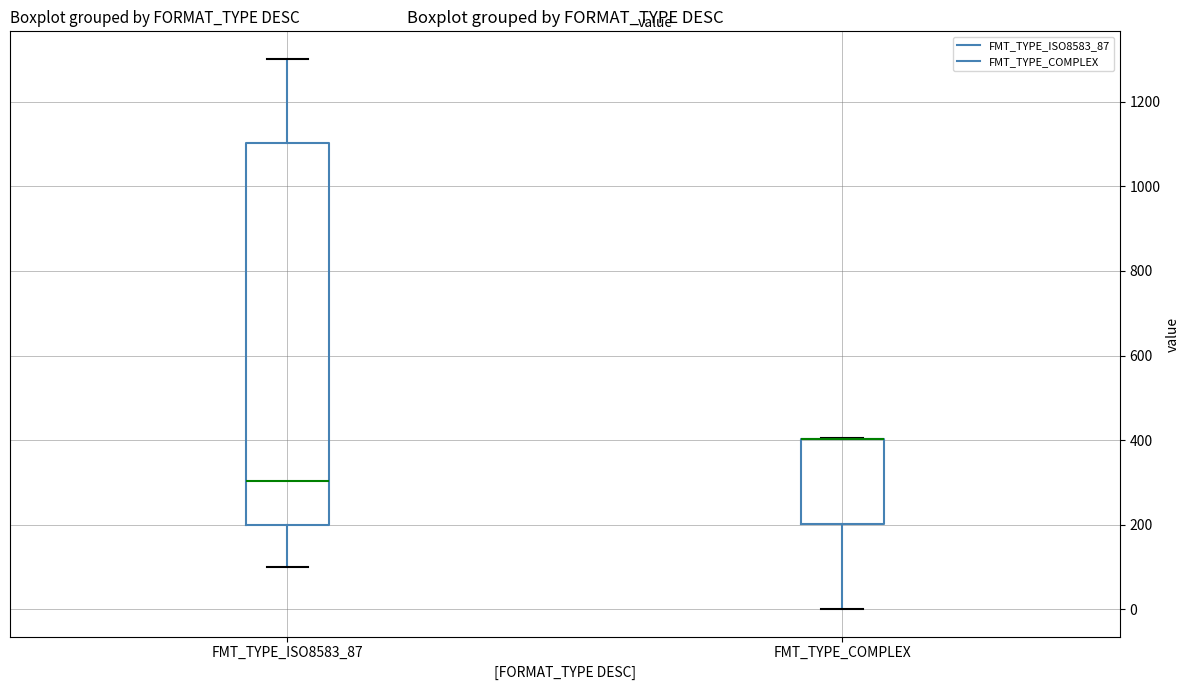

Where does the upper whisker of the box for FMT_TYPE_ISO8583_87 end on the y-axis? The values are not printed on the chart, so give them approximately, as read against the axis.

1300